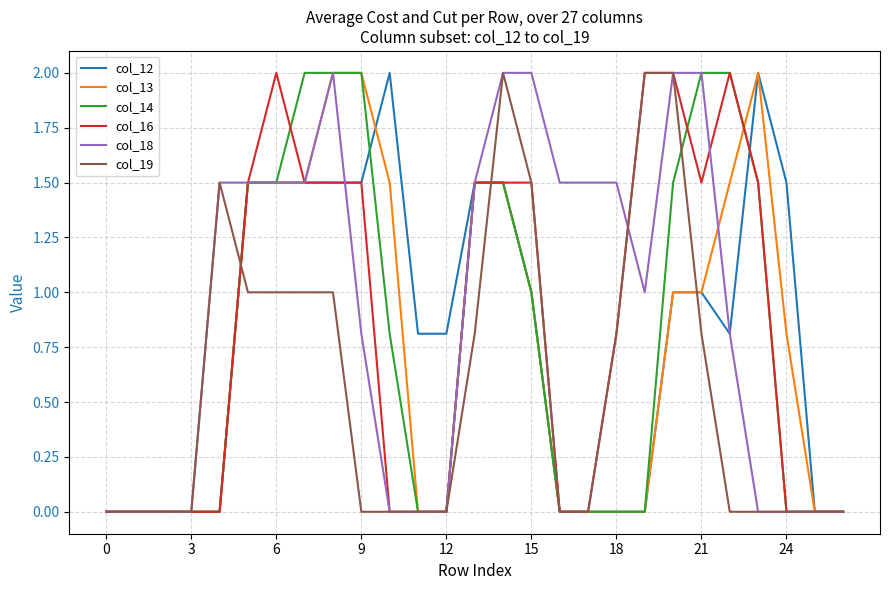

What is the maximum value shown in the chart?

2.0